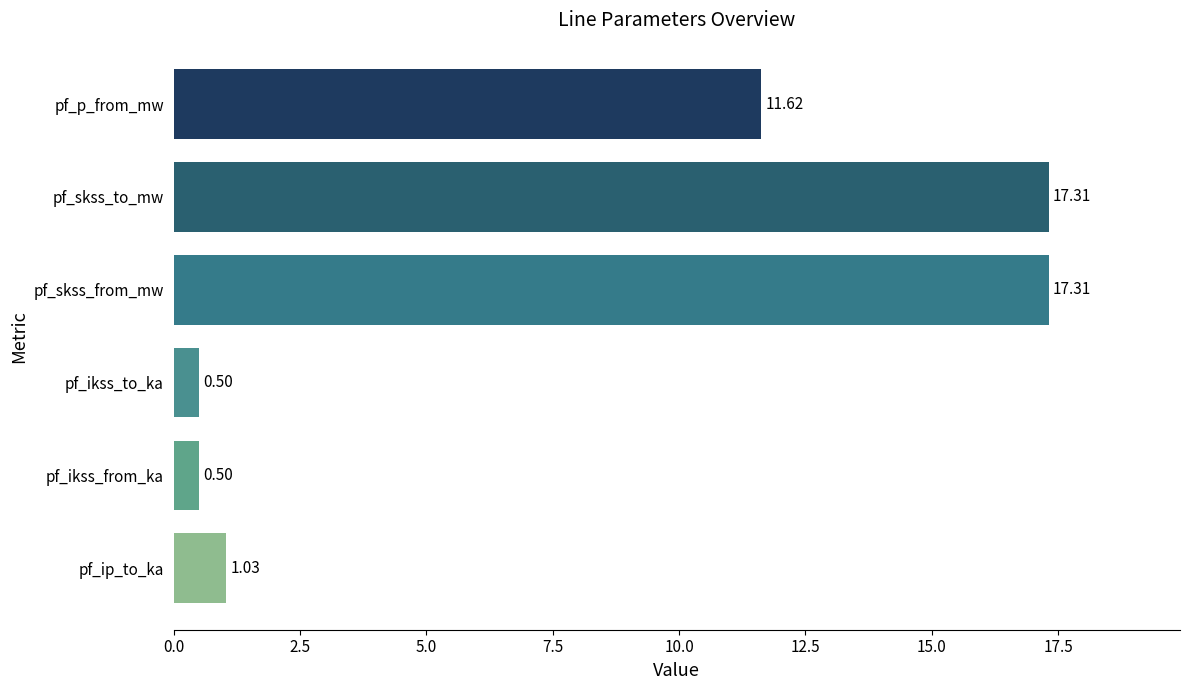

Approximately how many times larger is the value at pf_skss_from_mw compared to pf_p_from_mw?

1.5